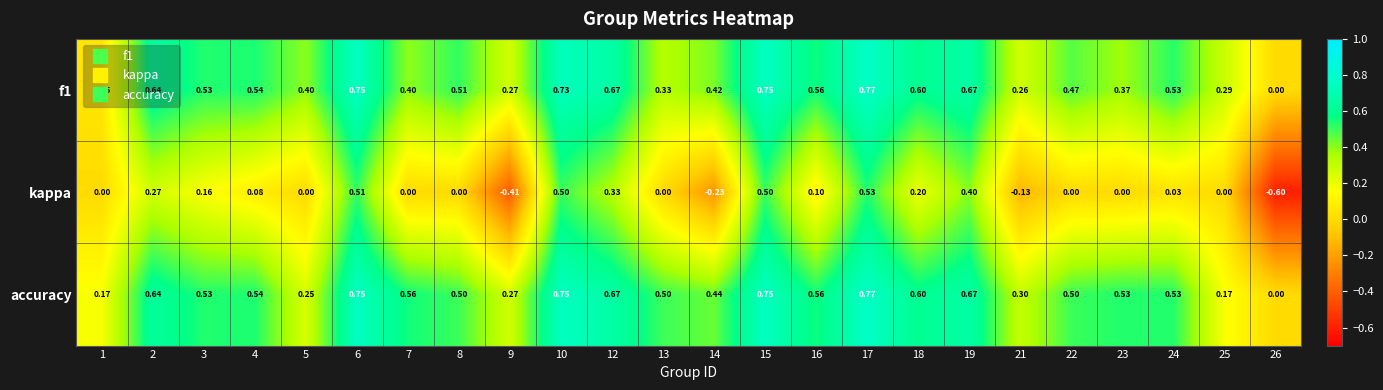

Which series has the largest total across all categories?

accuracy